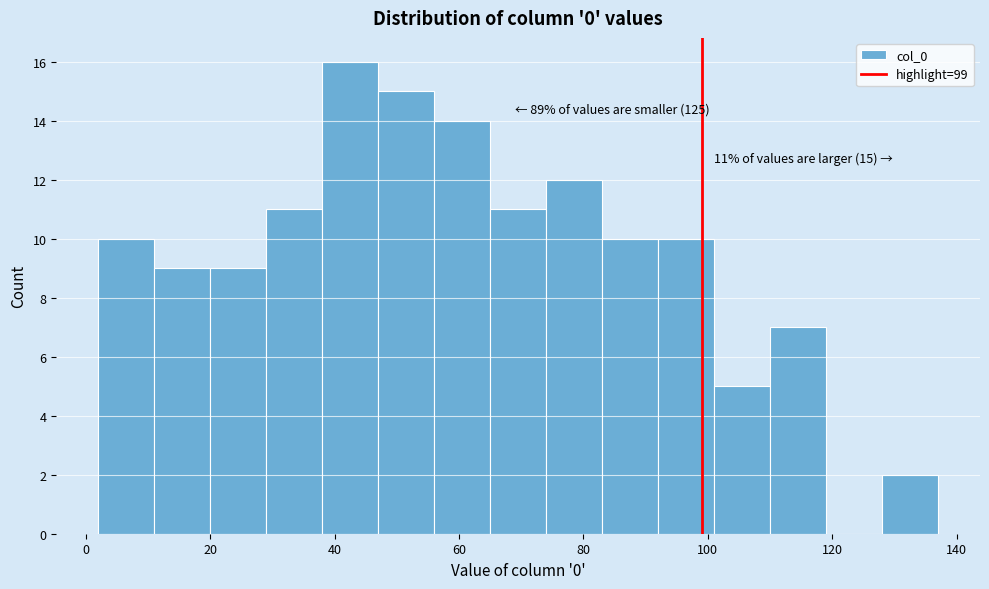

Which range on the x-axis has the tallest bar?

38 to 47